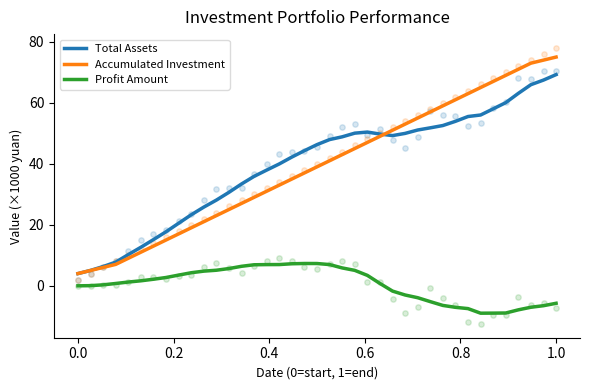

True or false: Accumulated Investment and Profit Amount intersect in this chart.

False